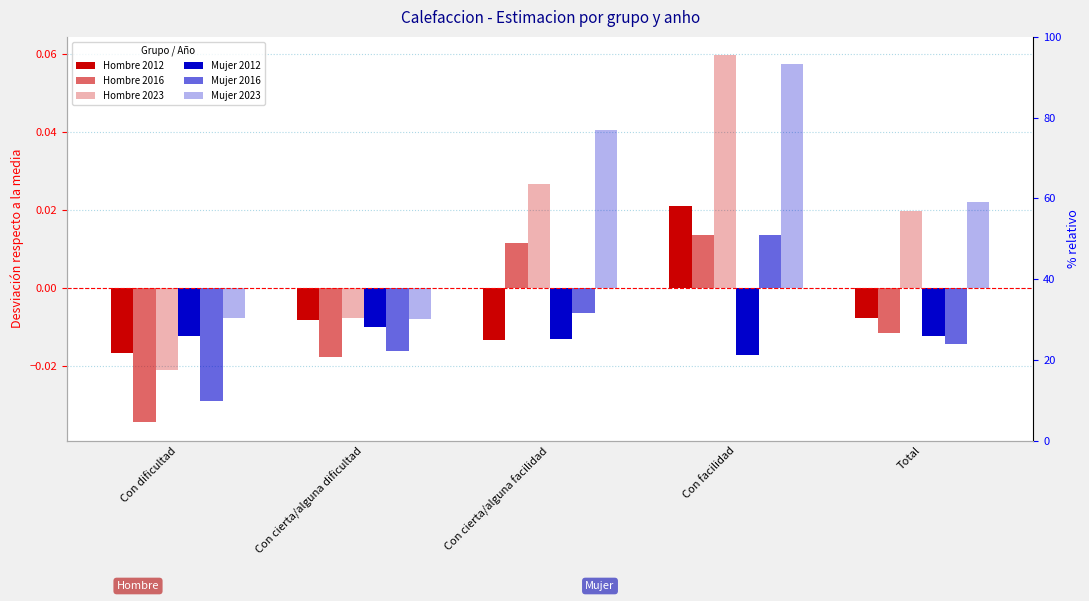

What position from the right is Total?

1